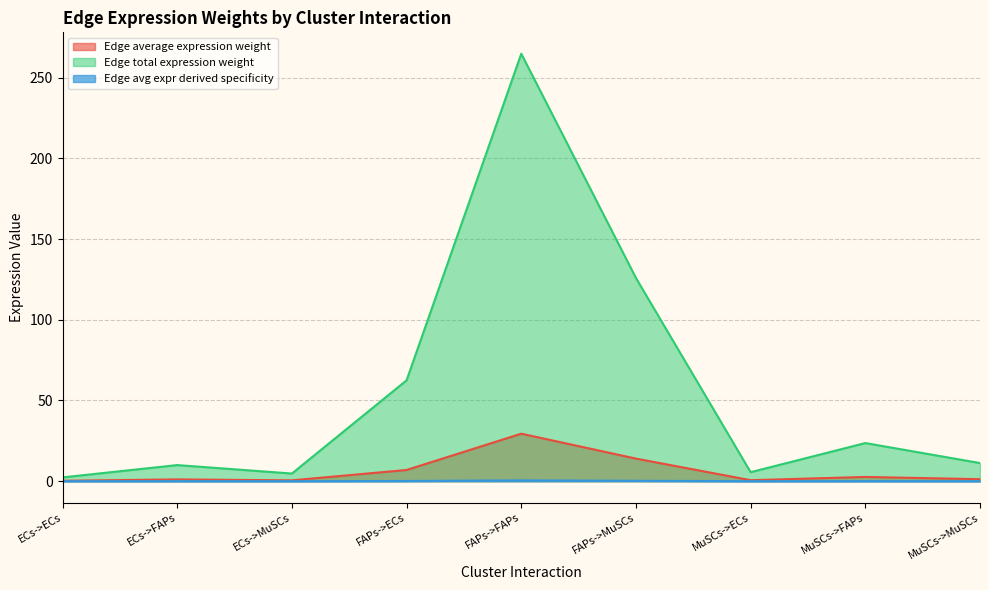

What value does the Edge avg expr derived specificity series have at FAPs->ECs?

0.1